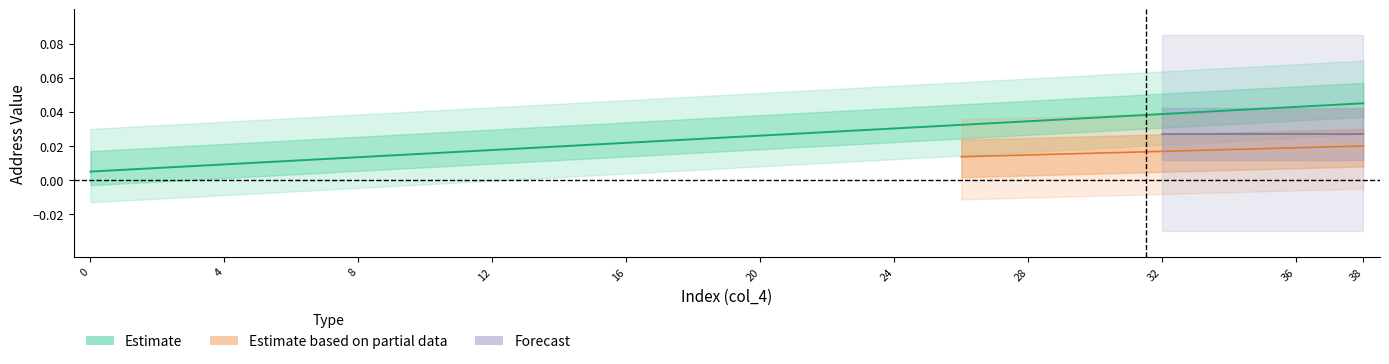

List the labels in order of value, smallest first.

0, 1, 2, 3, 4, 5, 6, 7, 8, 9, 10, 11, 12, 13, 14, 15, 16, 17, 18, 19, 20, 21, 22, 23, 24, 25, 26, 27, 28, 29, 30, 31, 32, 33, 34, 35, 36, 37, 38